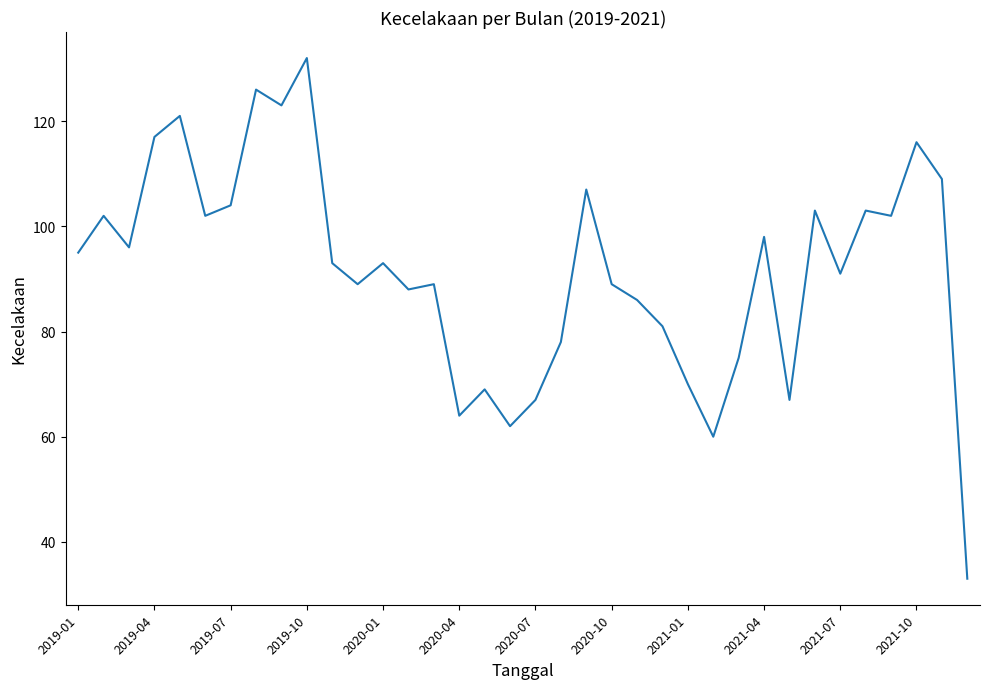

What is the smallest value displayed?

33